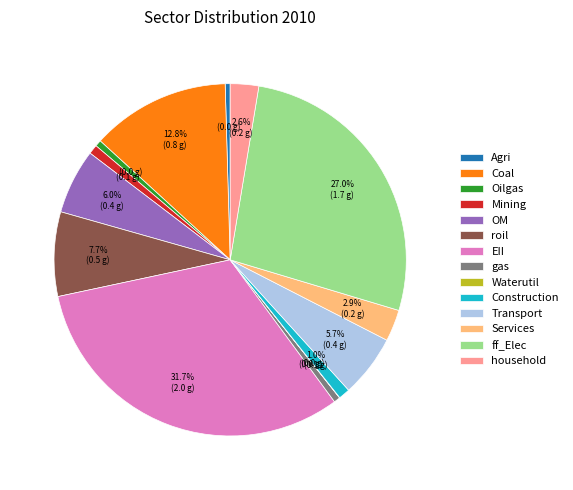

True or false: household accounts for 17% of the total.

False